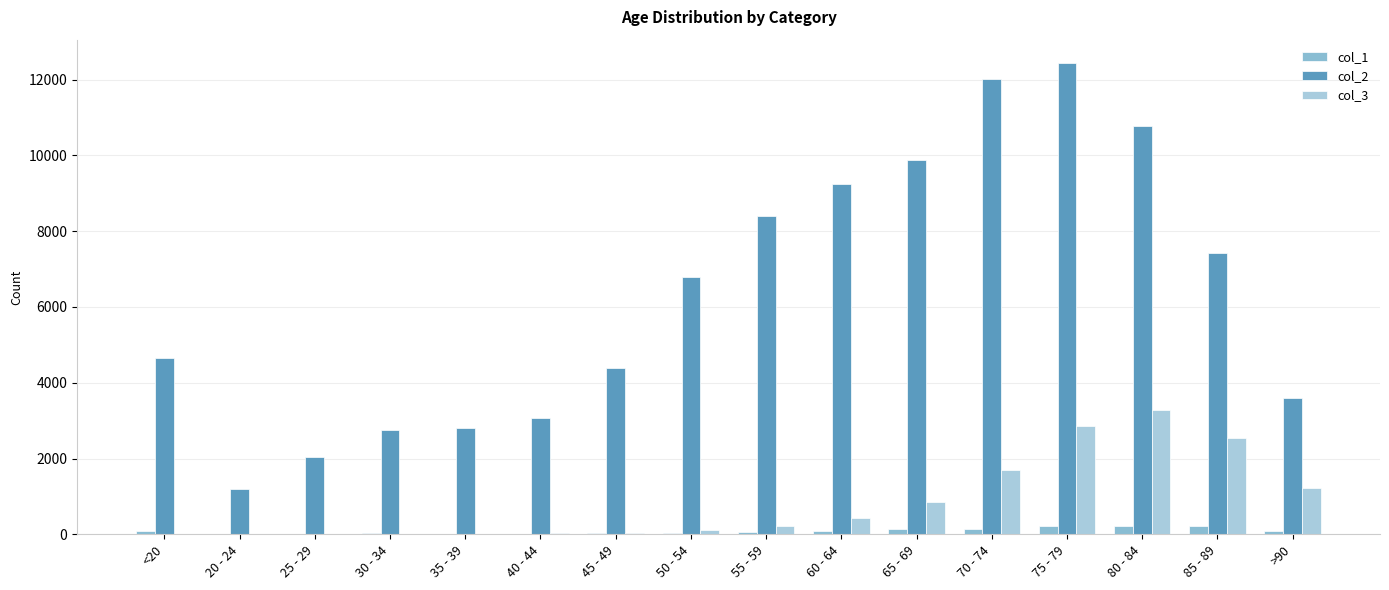

What are all the series names shown in the legend?

col_1, col_2, col_3